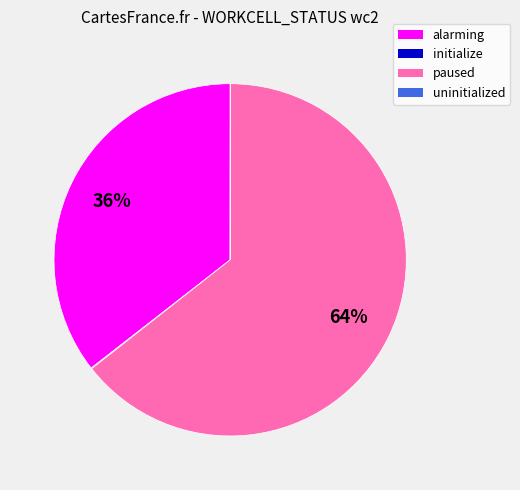

Which slice is the largest?

paused